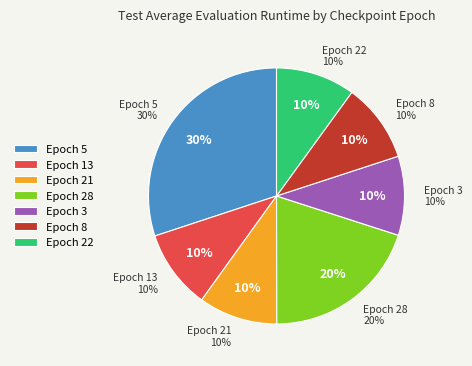

To the nearest percent, what percentage of the pie is 22?

10%